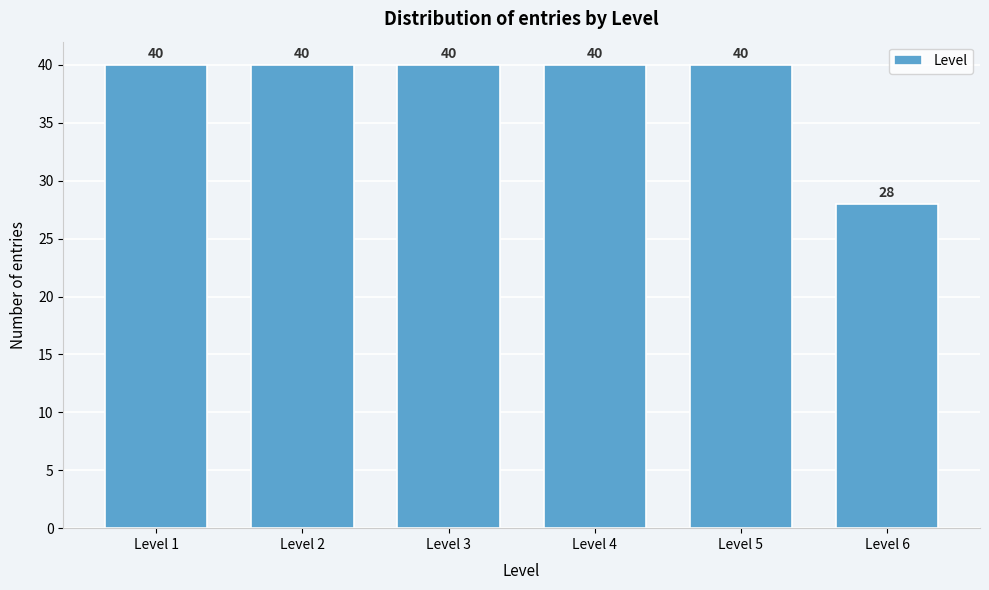

Reading left to right, what are all the values shown in this chart?

Level 1=40	Level 2=40	Level 3=40	Level 4=40	Level 5=40	Level 6=28